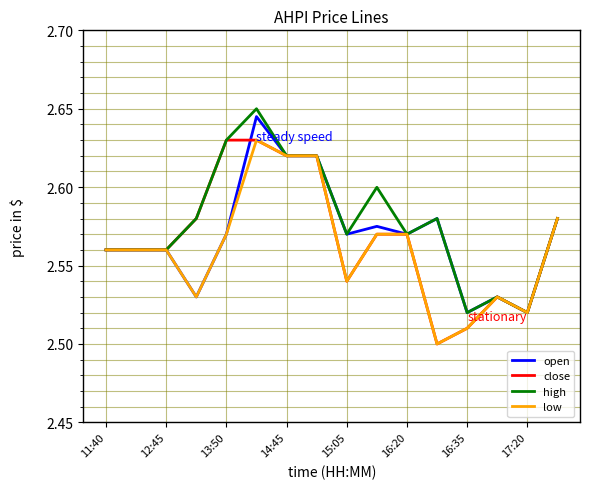

Where is low nearest to the value 2?

11